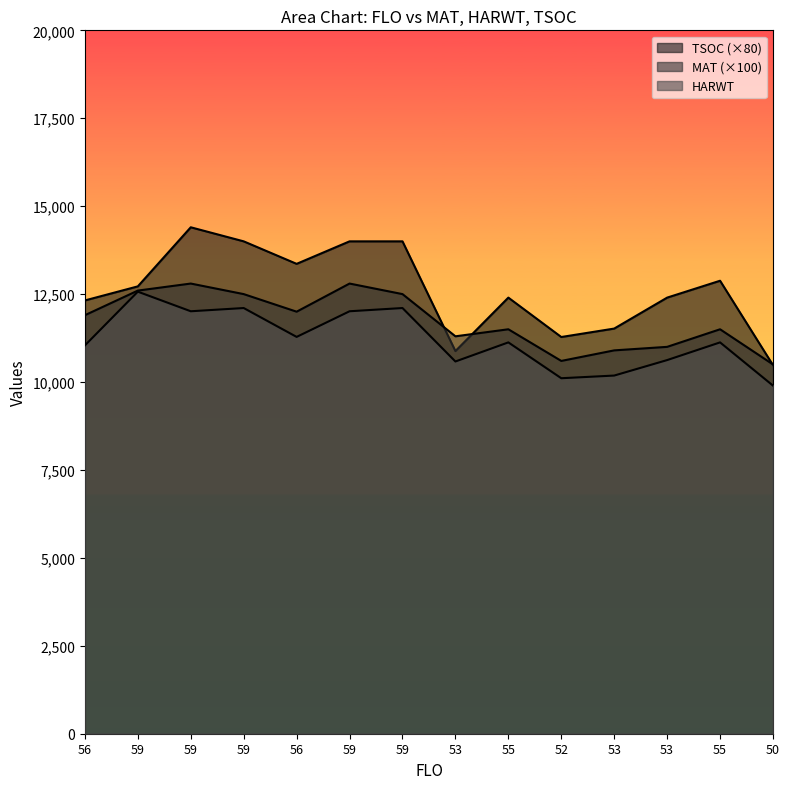

Which series has the largest range (max minus min)?

TSOC